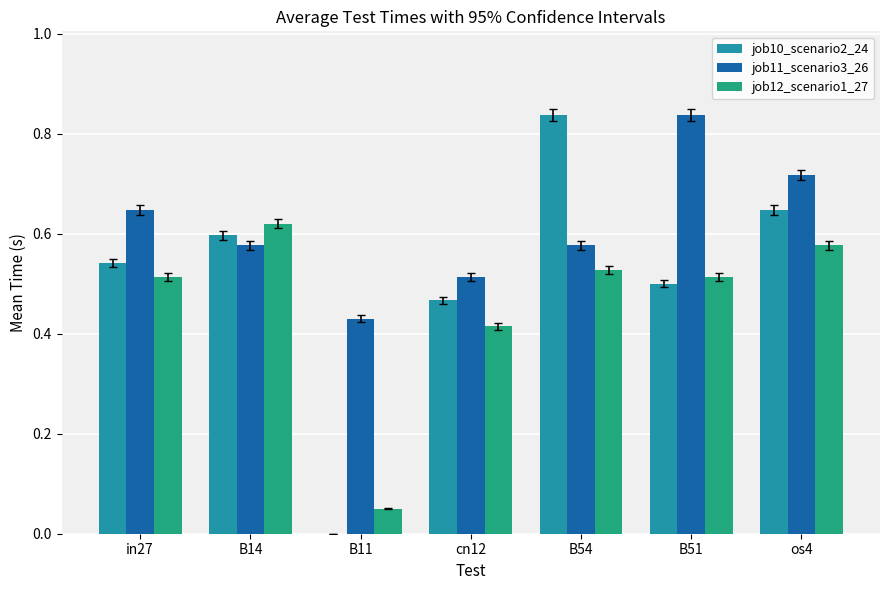

What is the sum of the job11_scenario3_26 values at B14 and os4?

1.3